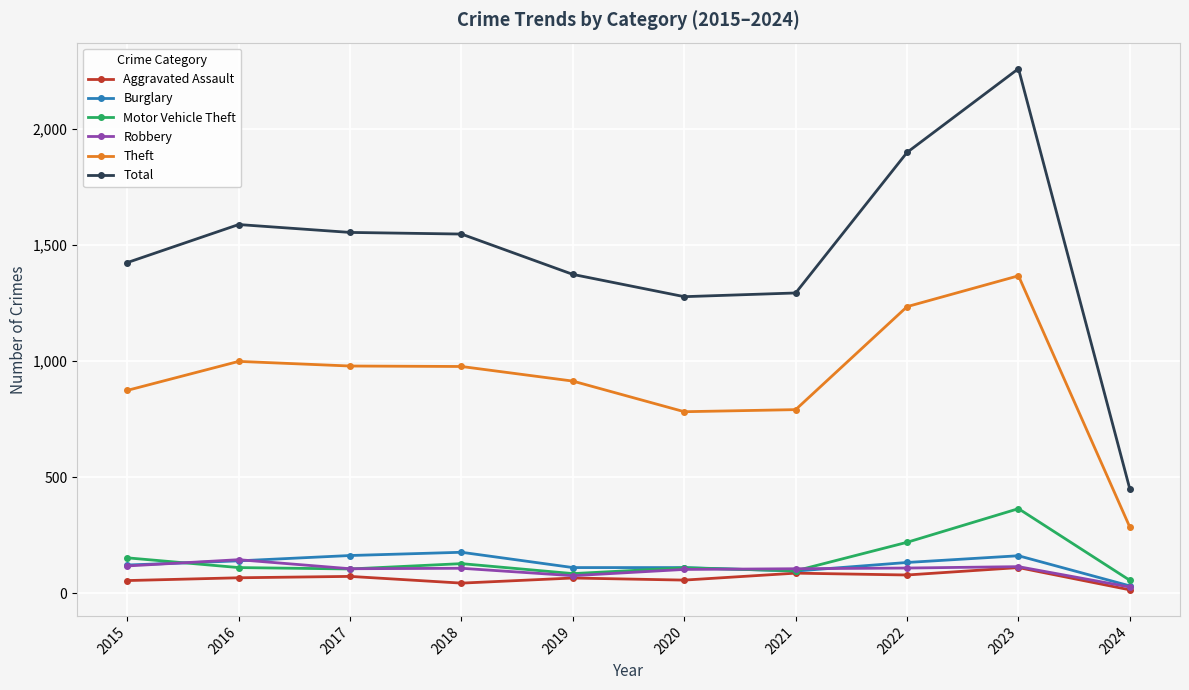

The value of Robbery at 2021 is 105. True or false?

True